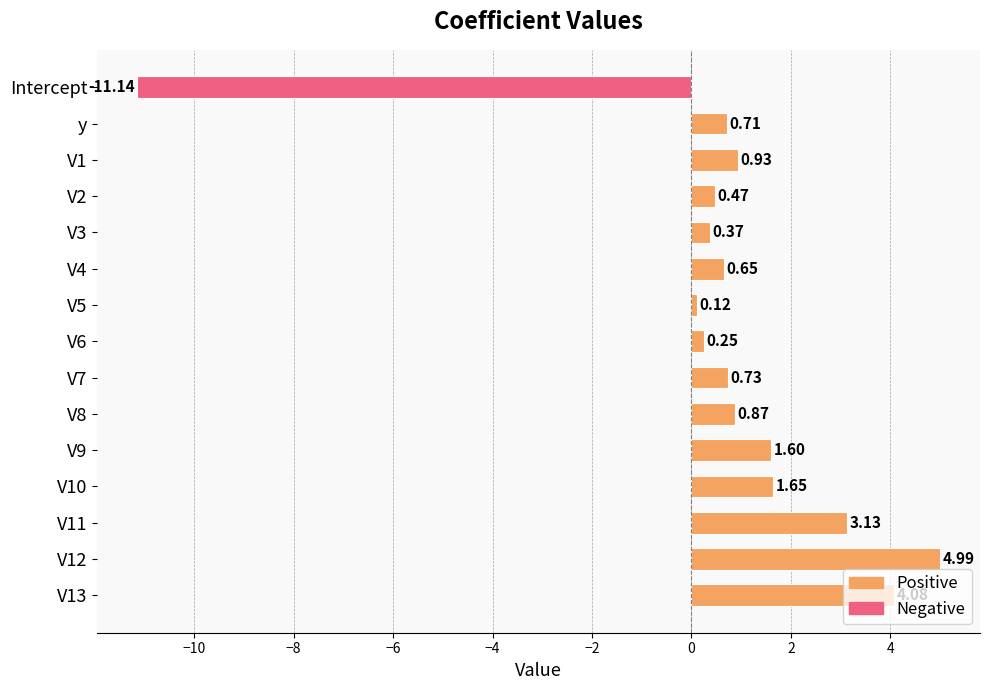

What is the difference between the maximum and minimum values?

16.1